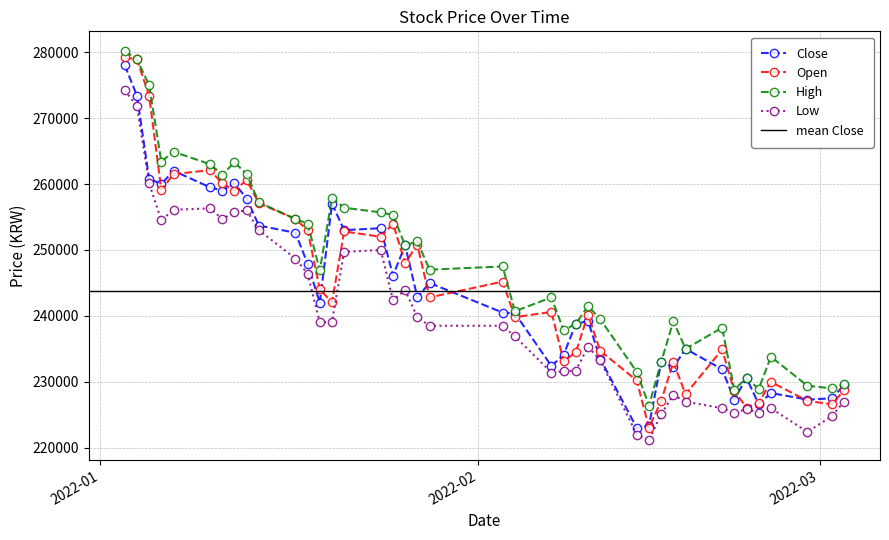

How many data points does each series have?

40